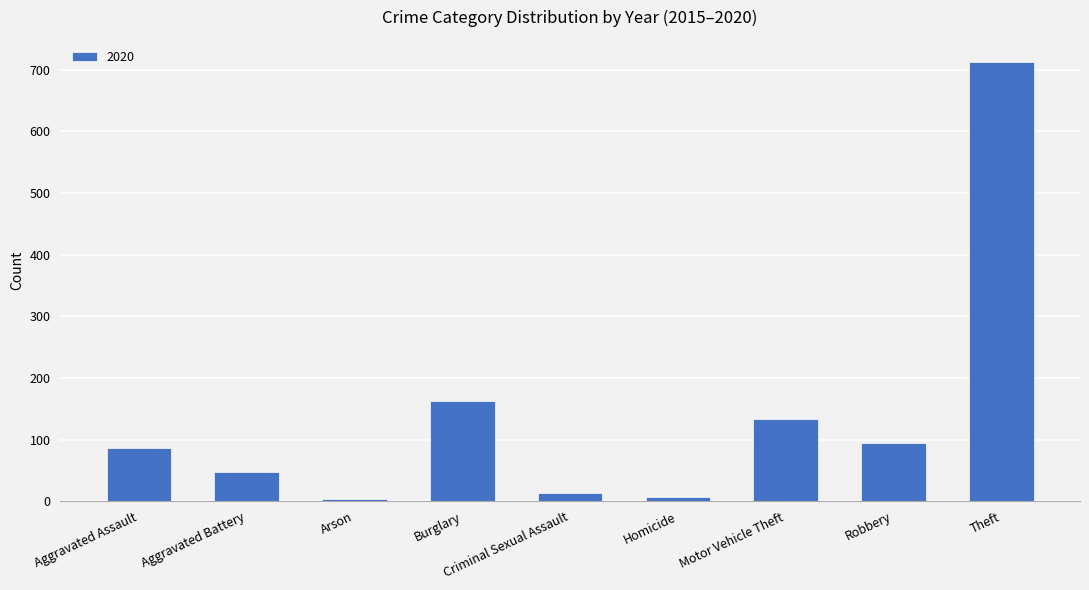

Which has a higher value, Aggravated Battery or Motor Vehicle Theft?

Motor Vehicle Theft